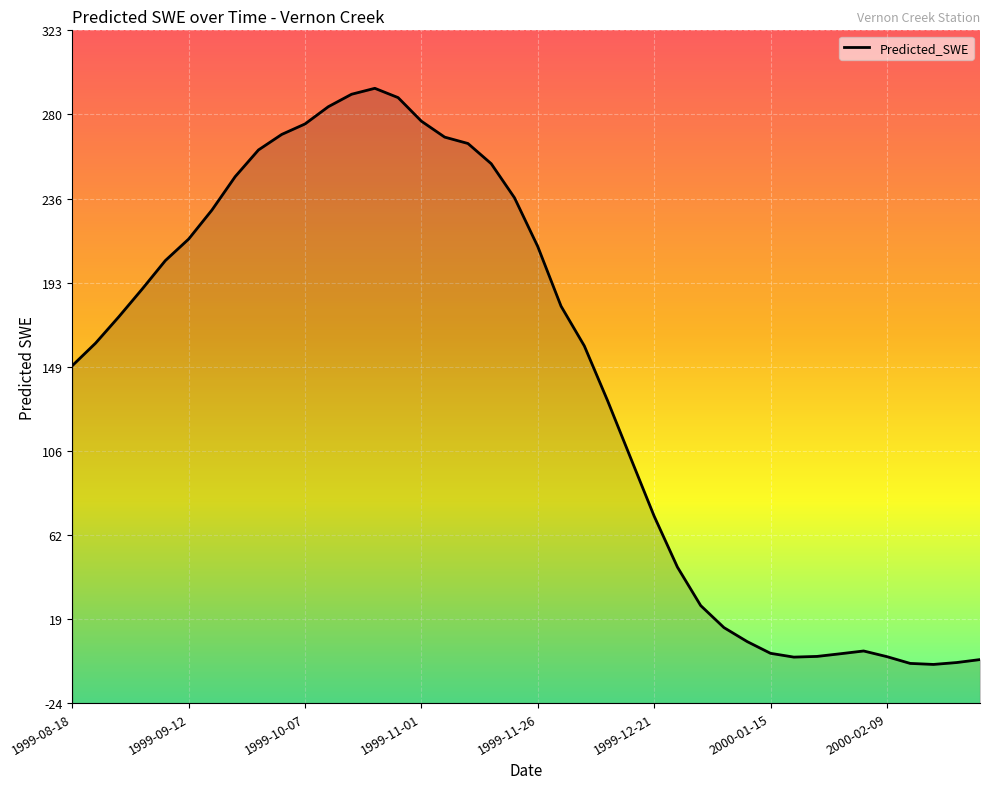

List the labels in order of value, smallest first.

2000-02-19, 2000-02-14, 2000-02-24, 2000-02-29, 2000-01-20, 2000-02-09, 2000-01-25, 2000-01-30, 2000-01-15, 2000-02-04, 2000-01-10, 2000-01-05, 1999-12-31, 1999-12-26, 1999-12-21, 1999-12-16, 1999-12-11, 1999-08-18, 1999-12-06, 1999-08-23, 1999-08-28, 1999-12-01, 1999-09-02, 1999-09-07, 1999-11-26, 1999-09-12, 1999-09-17, 1999-11-21, 1999-09-22, 1999-11-16, 1999-09-27, 1999-11-11, 1999-11-06, 1999-10-02, 1999-10-07, 1999-11-01, 1999-10-12, 1999-10-27, 1999-10-17, 1999-10-22